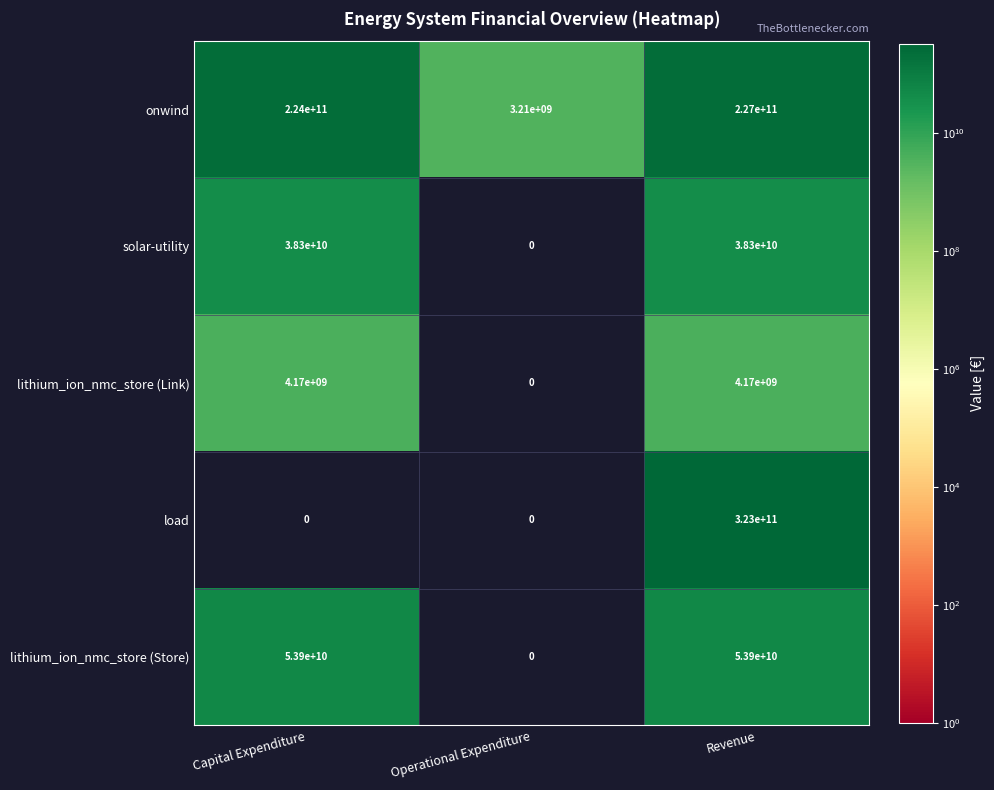

What is the difference between the highest and lowest values at Operational Expenditure?

3210000000